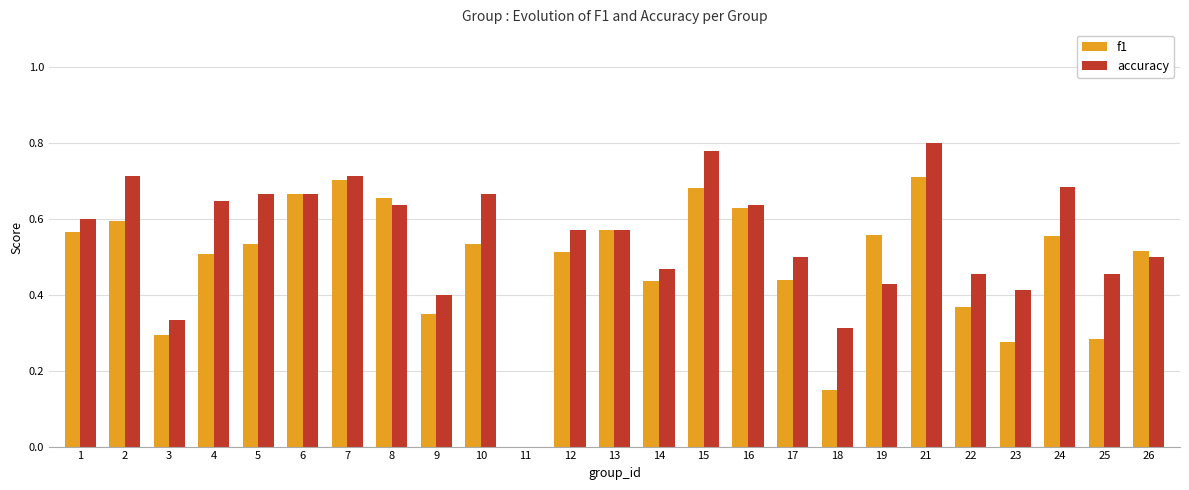

Count the f1 values in the range 0 to 1.

25